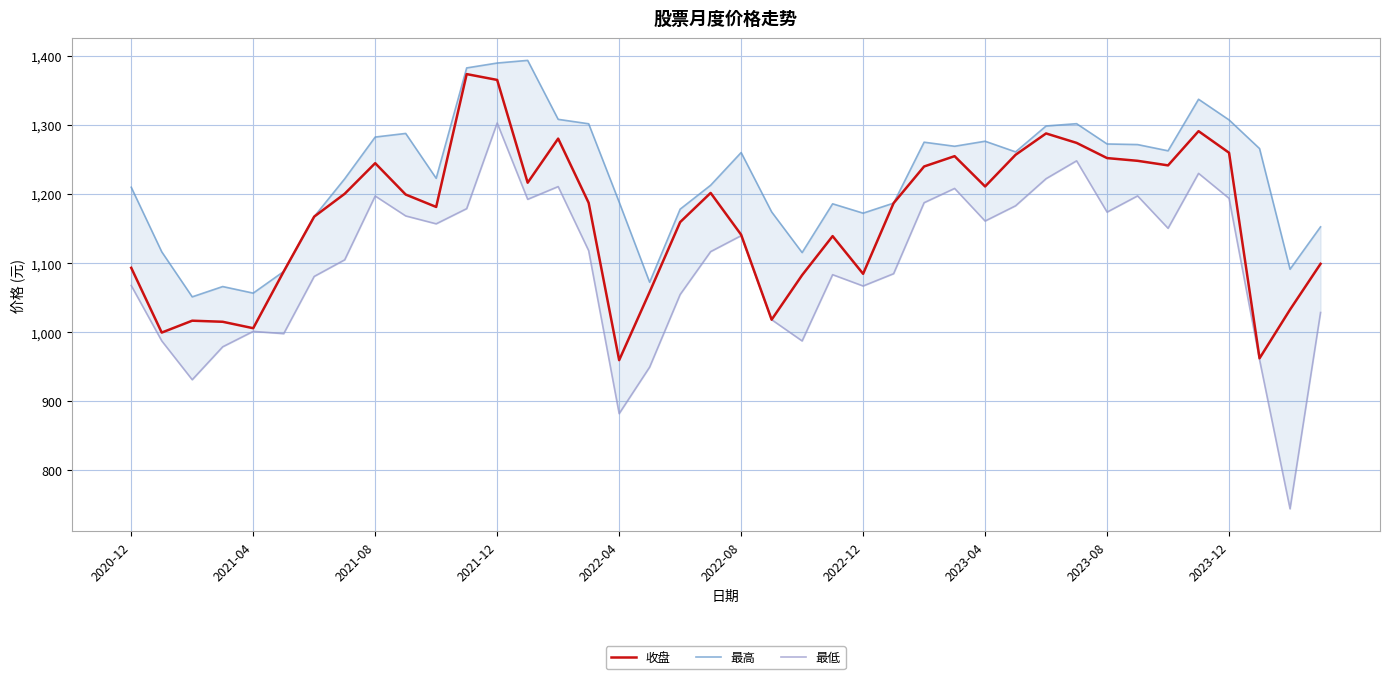

Does the chart display data point markers on the line(s)?

No